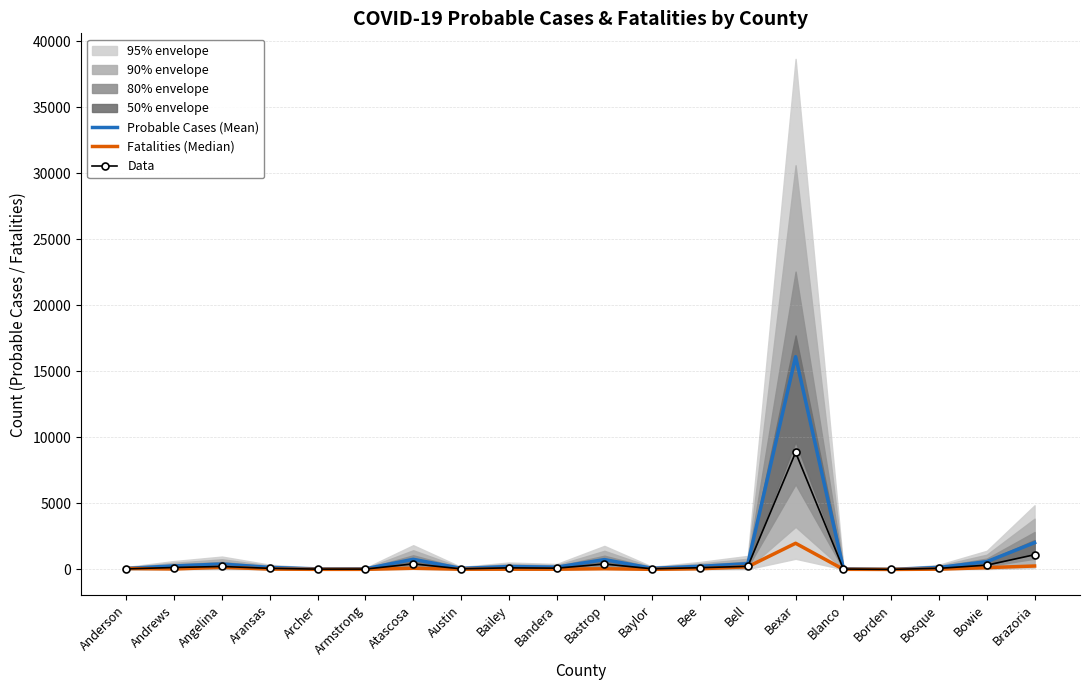

Where is the first local maximum for Probable Cases (Mean)?

Angelina